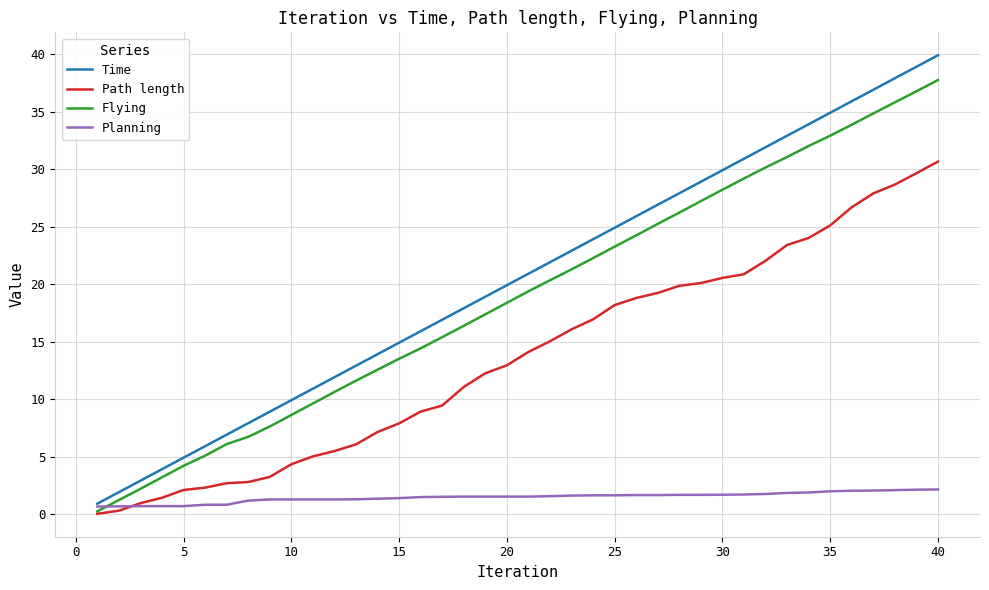

Which series has the largest range (max minus min)?

Time